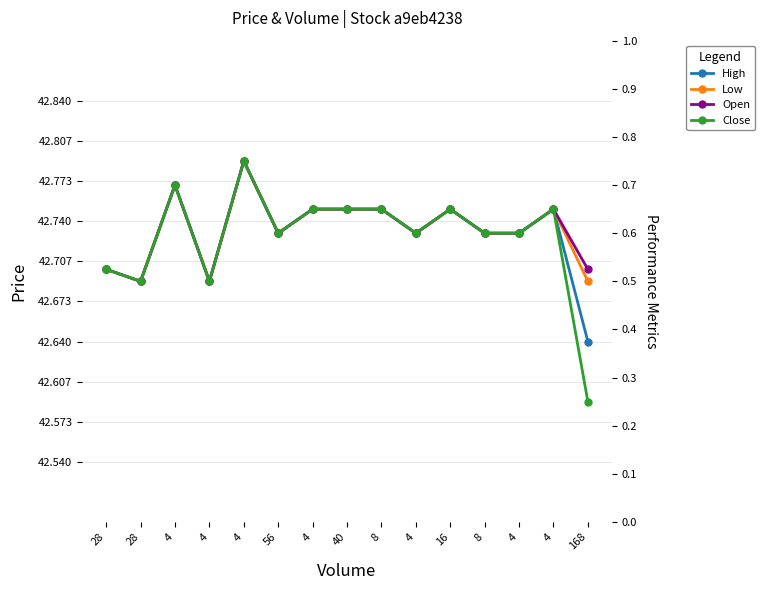

What value does the Low series have at 4?

42.8